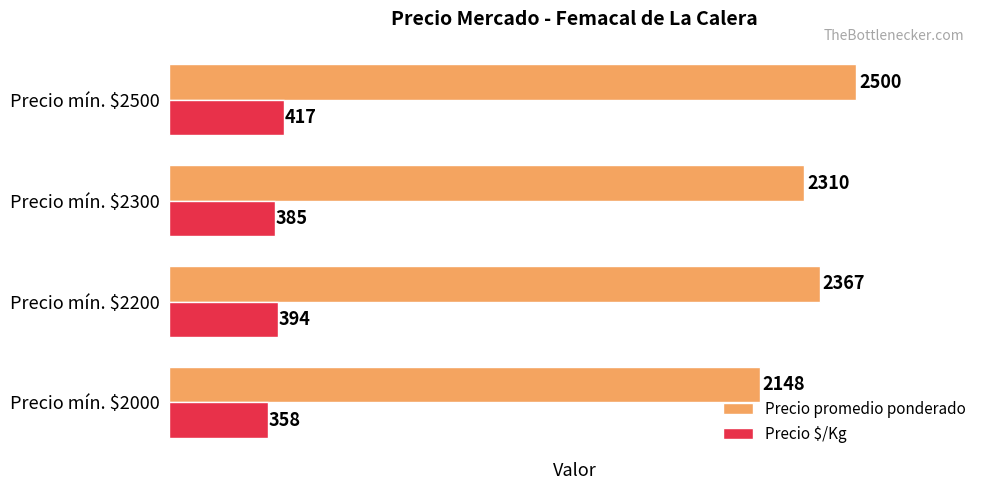

What is the sum of all Precio $/Kg values?

1554